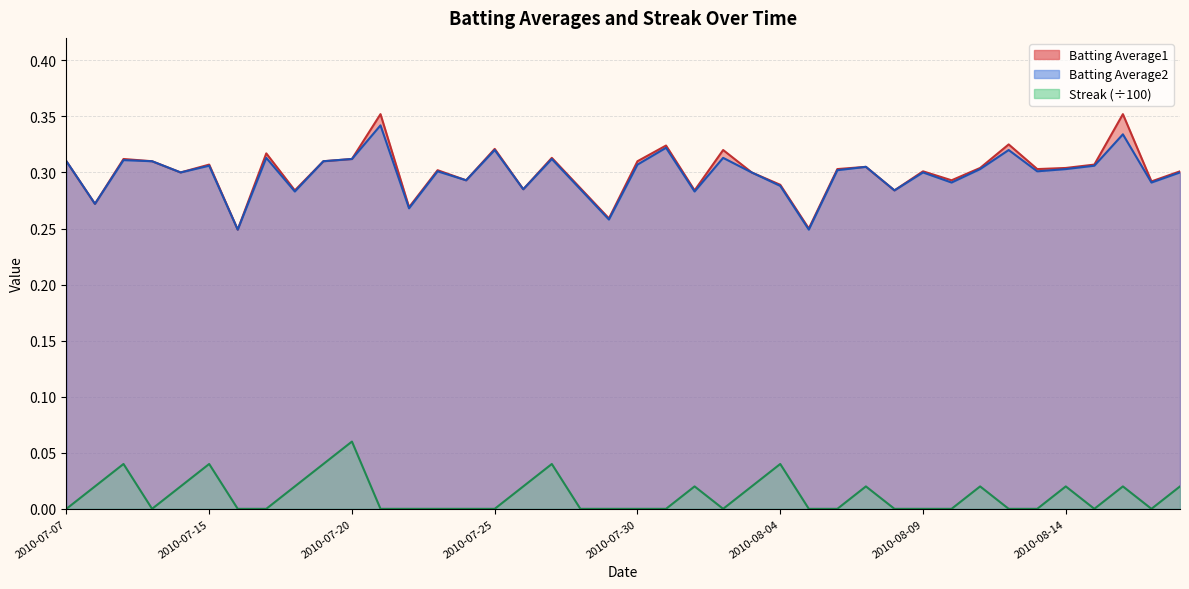

True or false: Batting Average1 has a value of 0.3 at 2010-07-30.

True